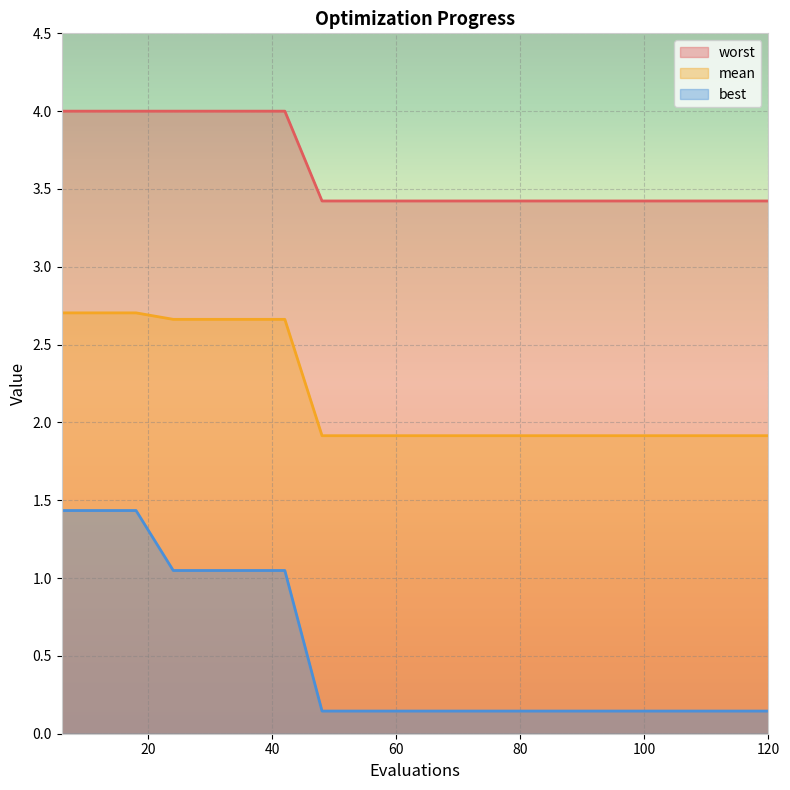

What is the smallest value displayed?

0.1